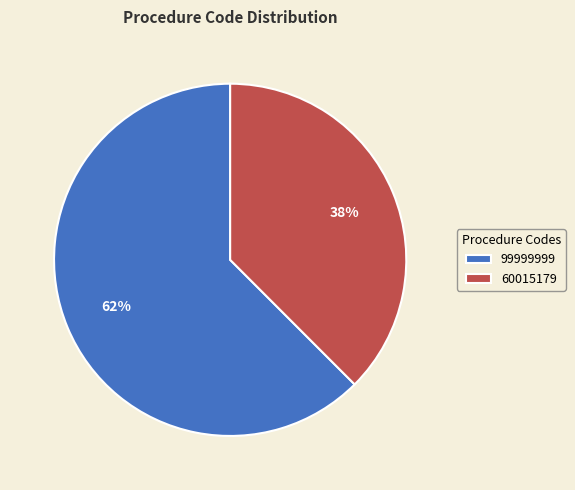

To the nearest percent, what is the combined percentage of 99999999 and 60015179?

100%